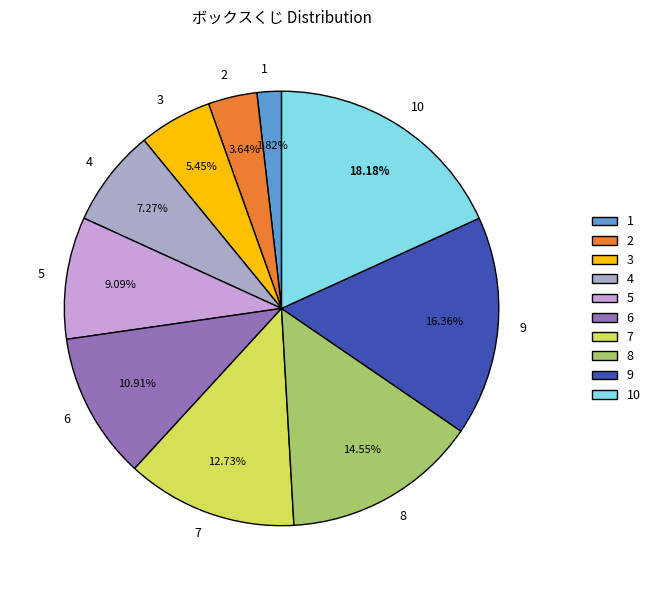

Rank the categories by value from lowest to highest.

1, 2, 3, 4, 5, 6, 7, 8, 9, 10